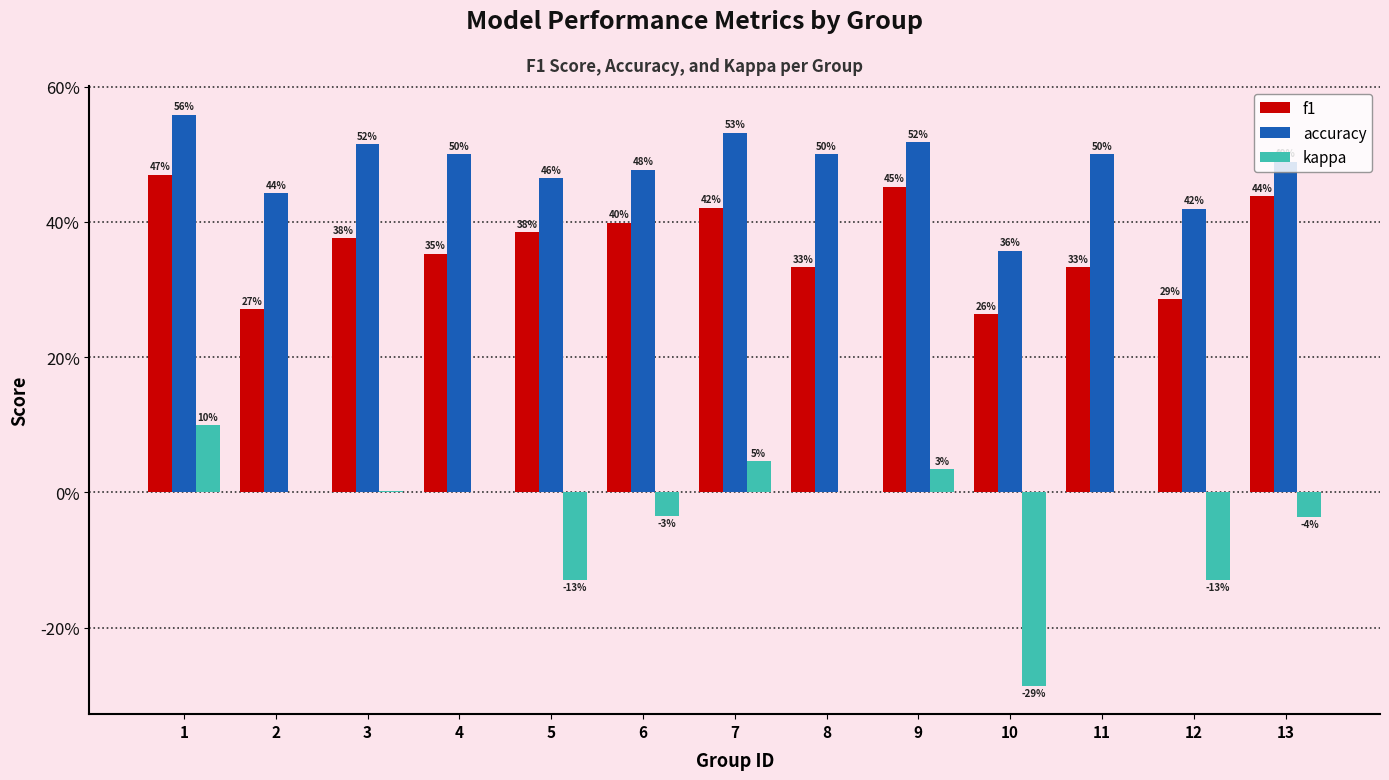

Is the value of kappa at 5 greater than the value of f1 at 9?

No